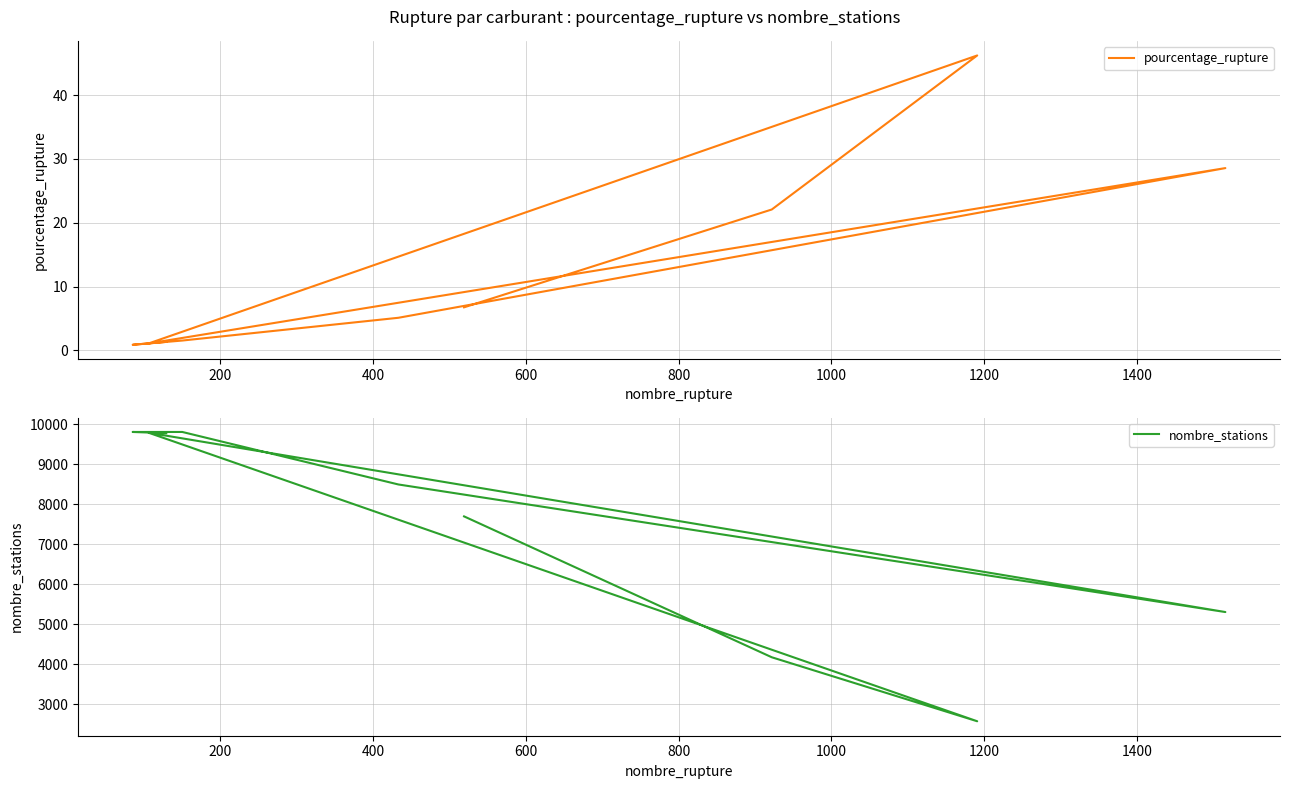

How many interior local peaks does the nombre_stations series have?

1